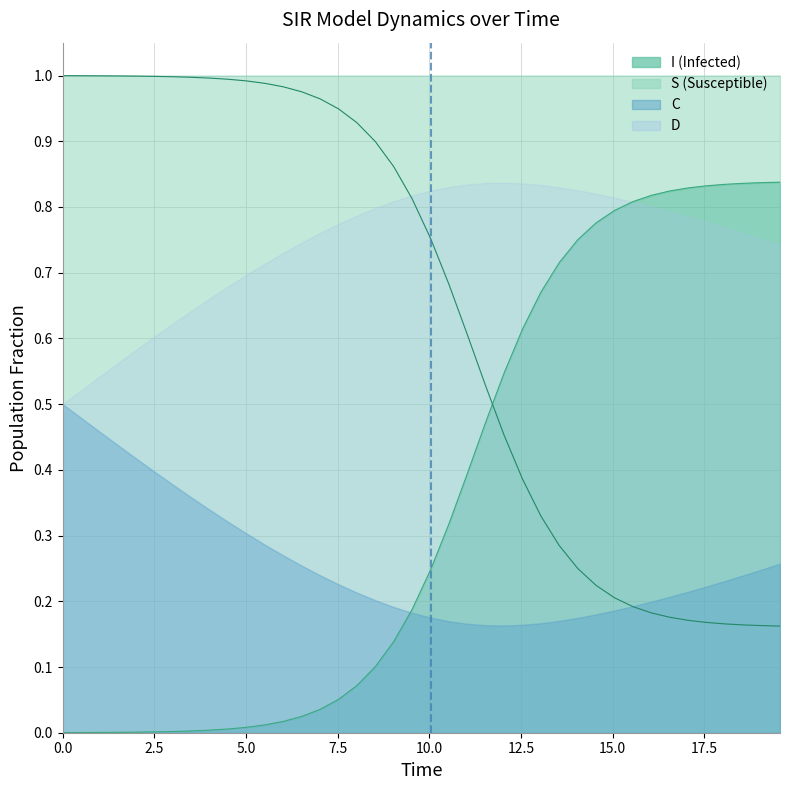

Is the value of S at 11.538461538461538 greater than the value of I at 10.535117056856187?

No